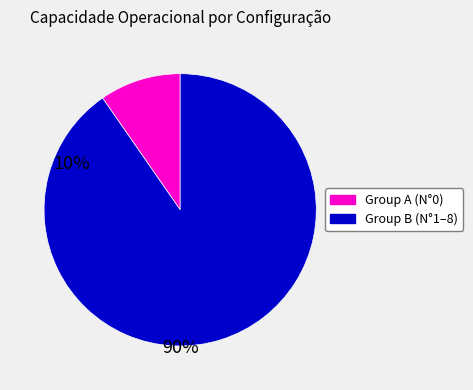

Is there any slice that represents more than half of the pie?

Yes